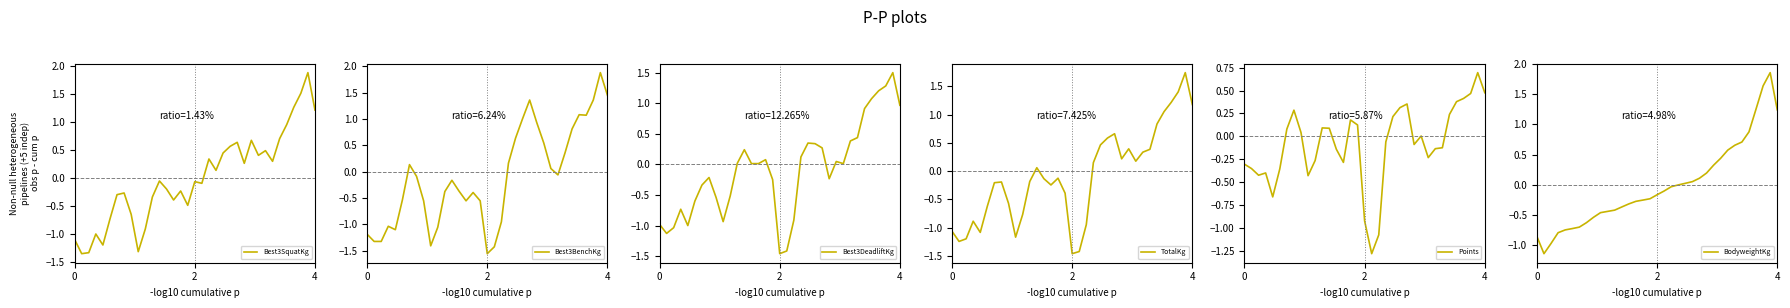

How many values in the Best3SquatKg series exceed 0?

16